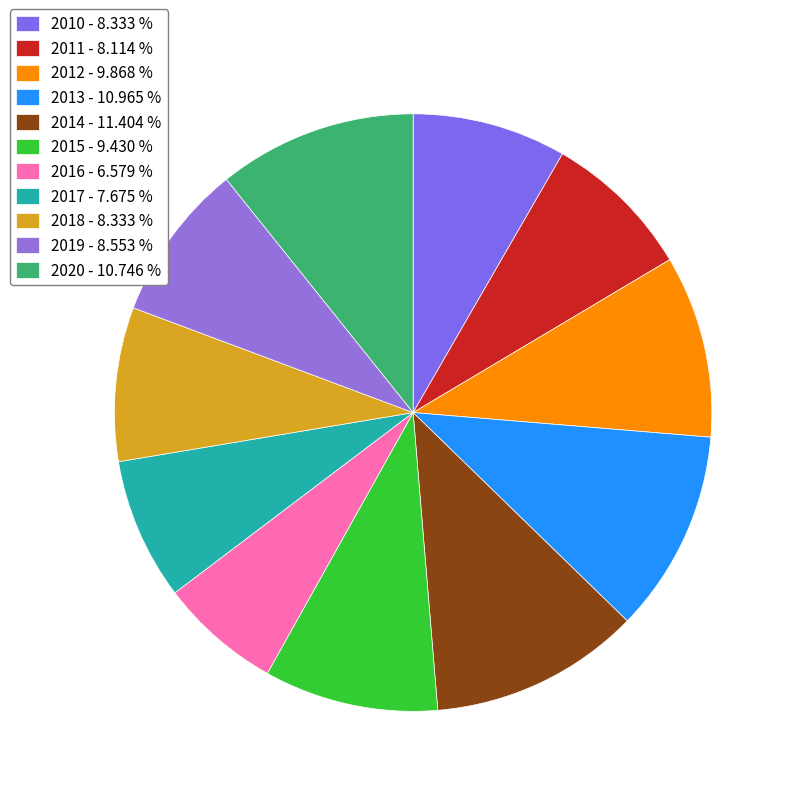

Count the number of slices in the pie.

11